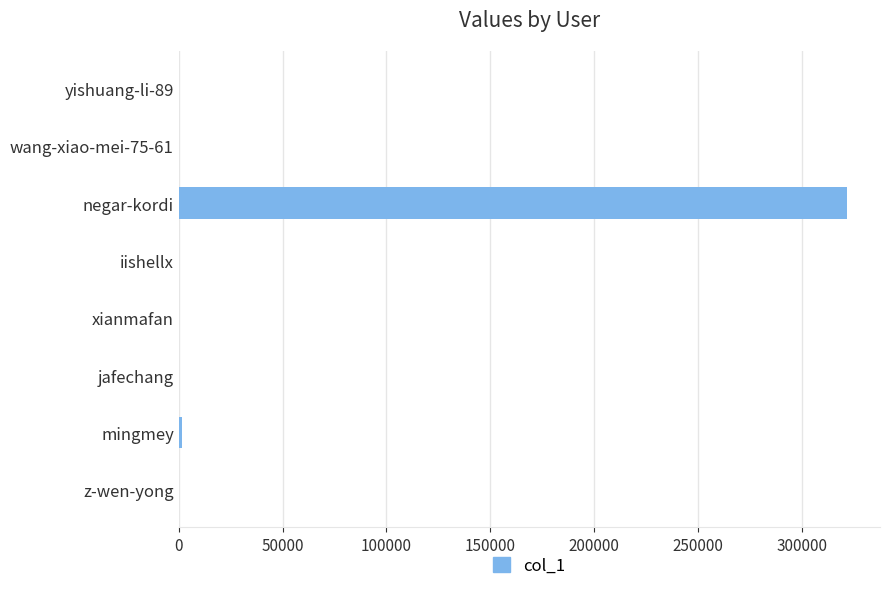

Which label corresponds to the largest value in the chart?

negar-kordi